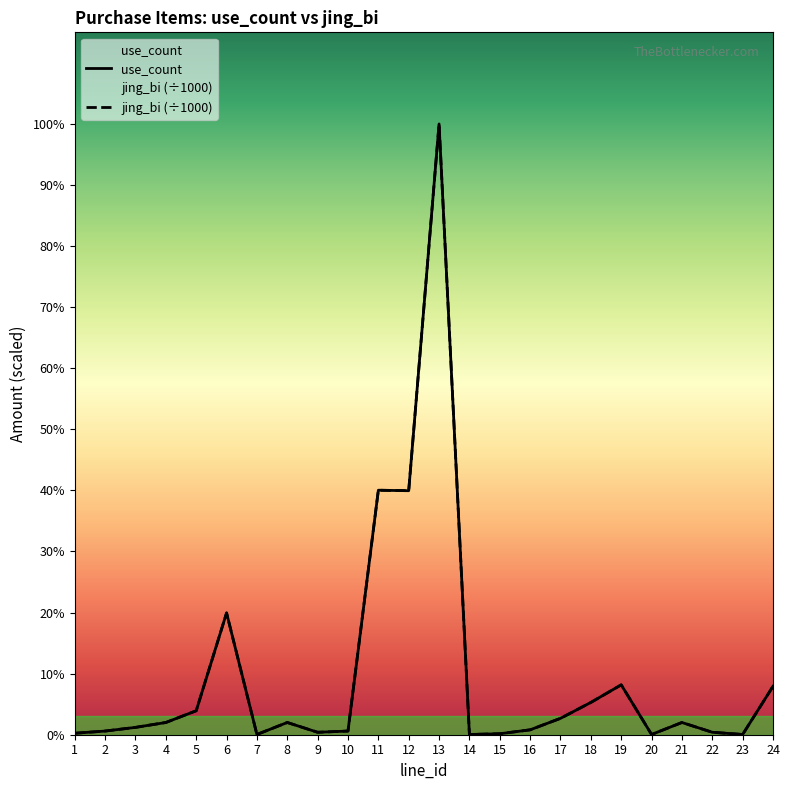

Which series changed the most between 12 and 16?

use_count